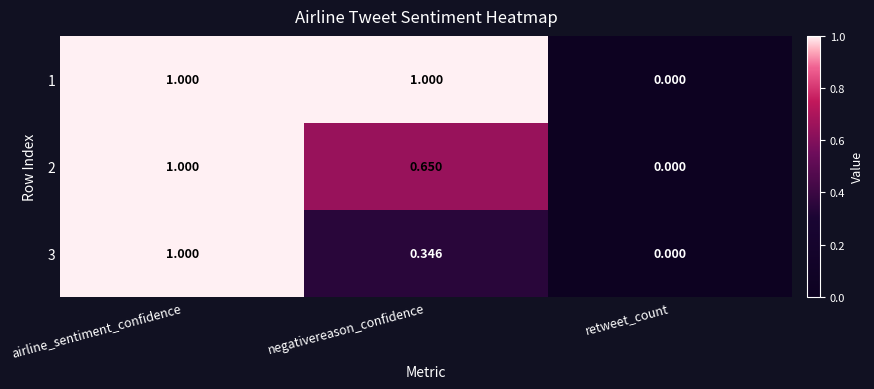

At which category is the sum across all series the highest?

airline_sentiment_confidence